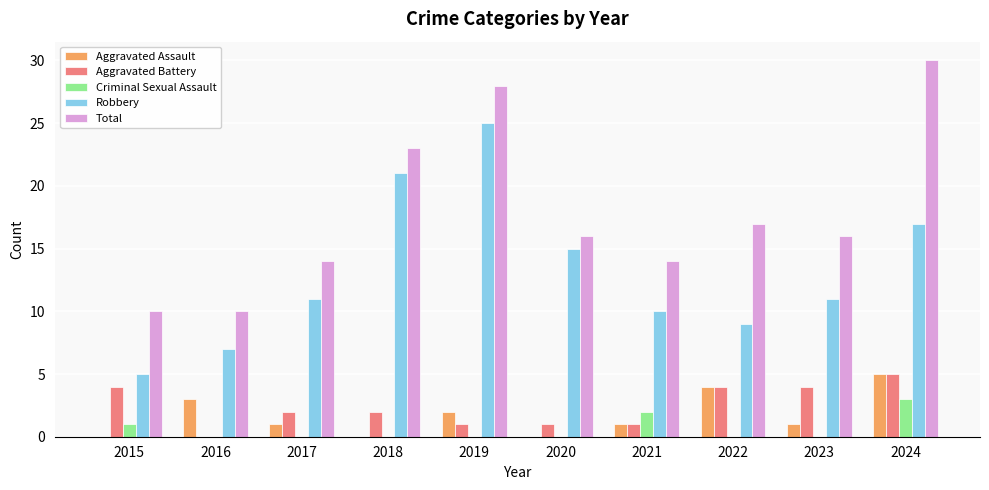

What are all the series names shown in the legend?

Aggravated Assault, Aggravated Battery, Criminal Sexual Assault, Robbery, Total